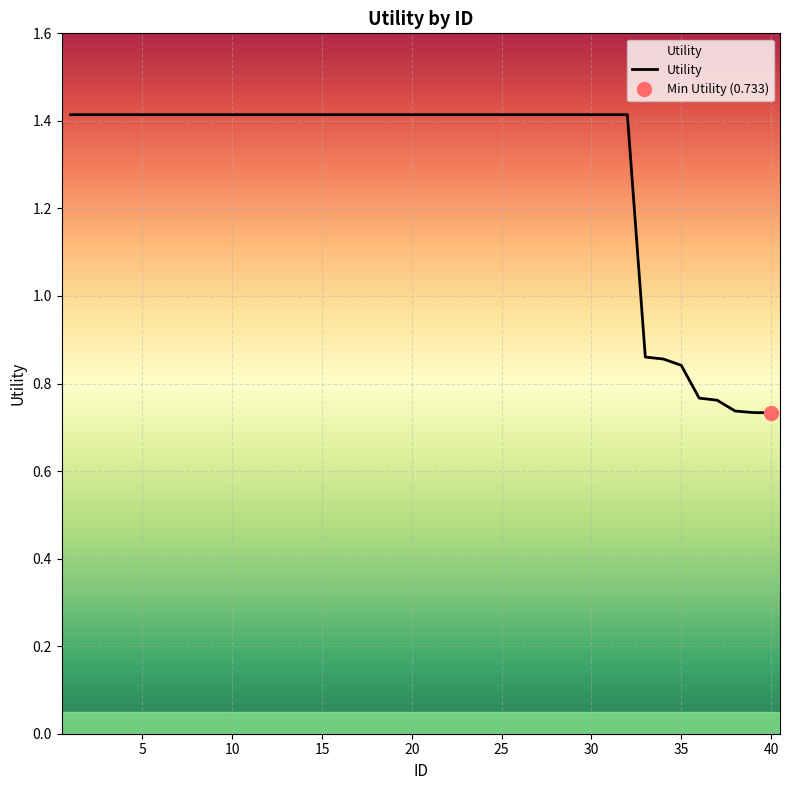

Reading right to left, transcribe all the data shown in this chart.

0.7	0.7	0.7	0.8	0.8	0.8	0.9	0.9	1.4	1.4	1.4	1.4	1.4	1.4	1.4	1.4	1.4	1.4	1.4	1.4	1.4	1.4	1.4	1.4	1.4	1.4	1.4	1.4	1.4	1.4	1.4	1.4	1.4	1.4	1.4	1.4	1.4	1.4	1.4	1.4